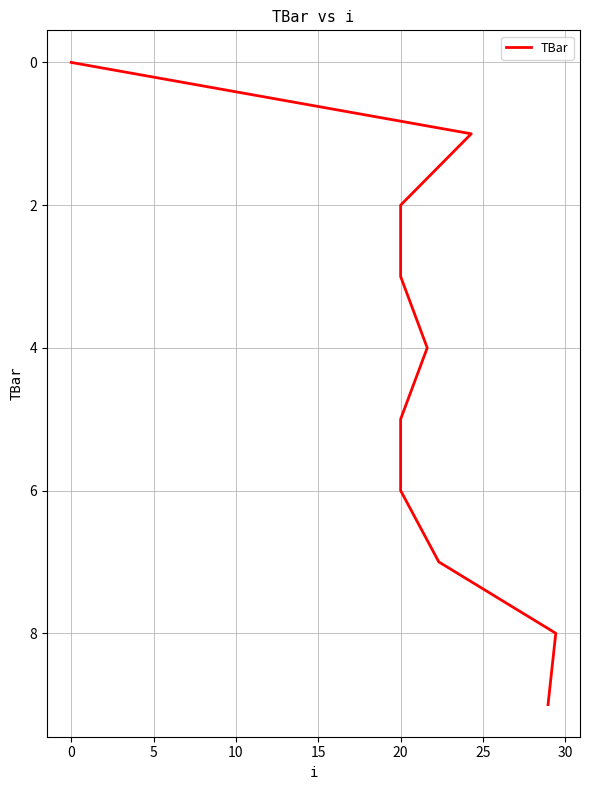

What is the ratio of the value at 5 to the value at 25?

0.3